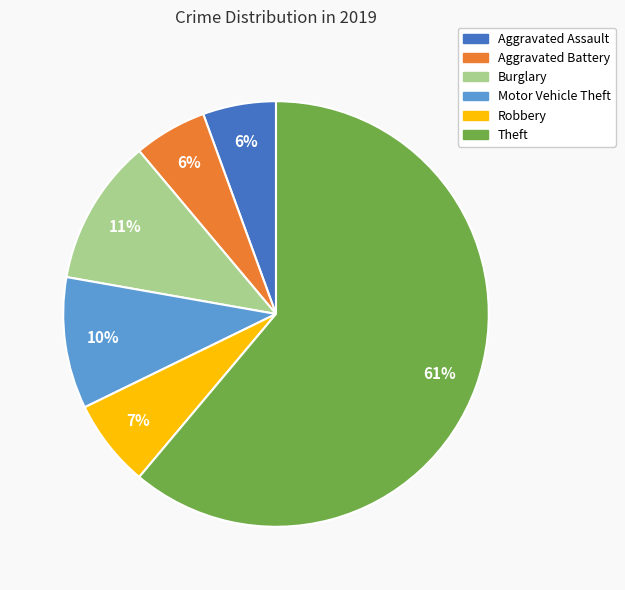

How many slices are in this pie chart?

6